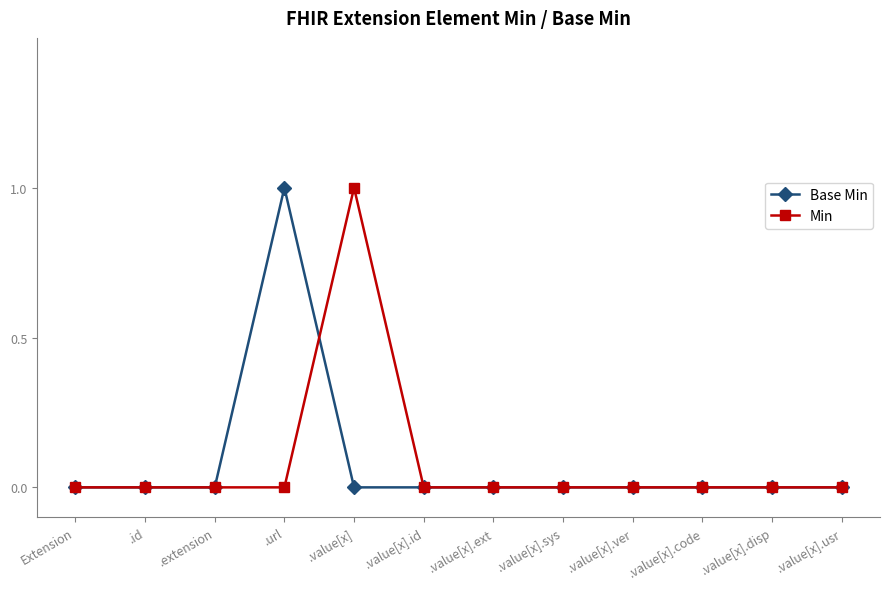

Is the value of Base Min at .value[x].usr greater than the value of Min at .value[x]?

No